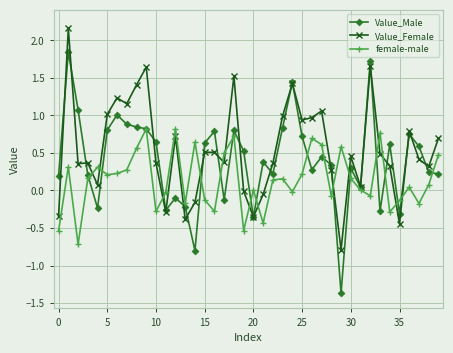

How many distinct data groups are displayed?

3